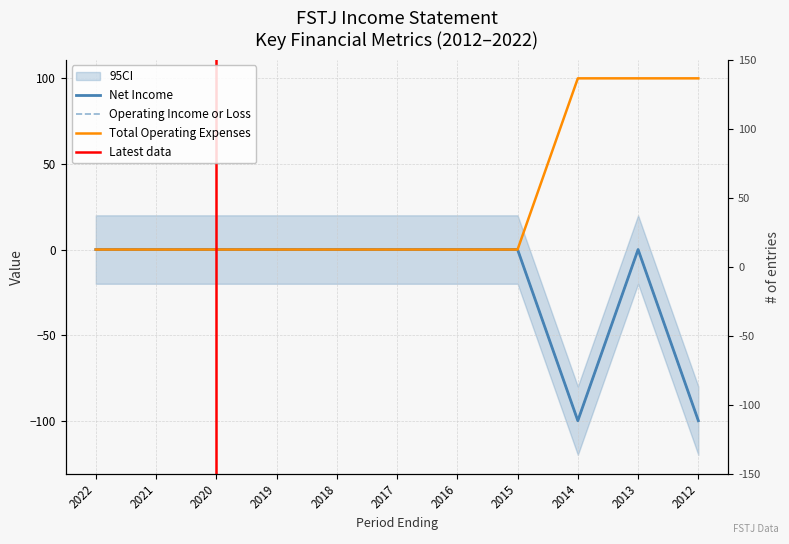

True or false: Total Operating Expenses and Net Income intersect in this chart.

False